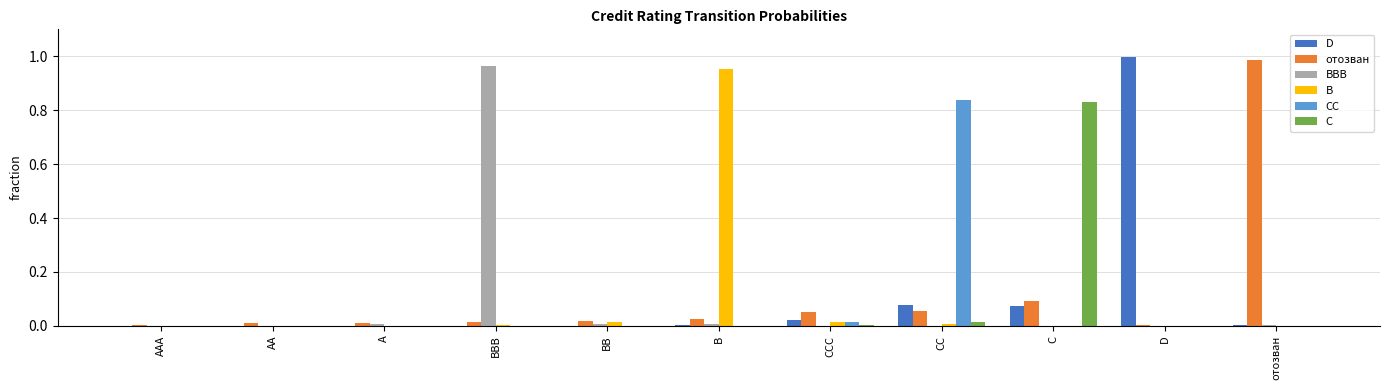

Is the value of отозван at CC greater than the value of C at B?

Yes